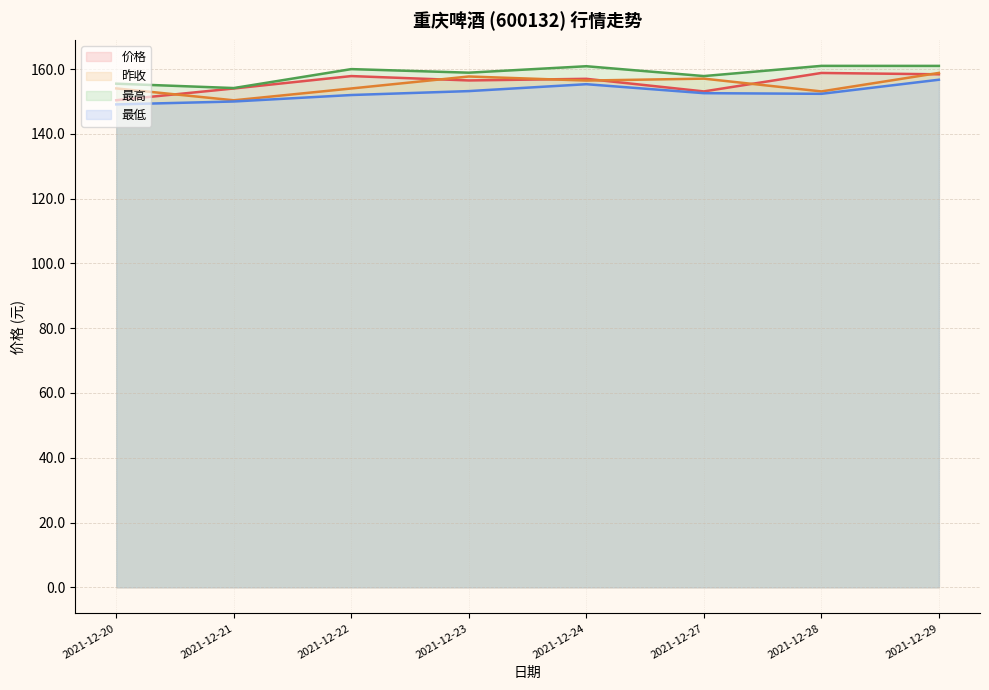

Read the 价格 value at 2021-12-27.

153.1